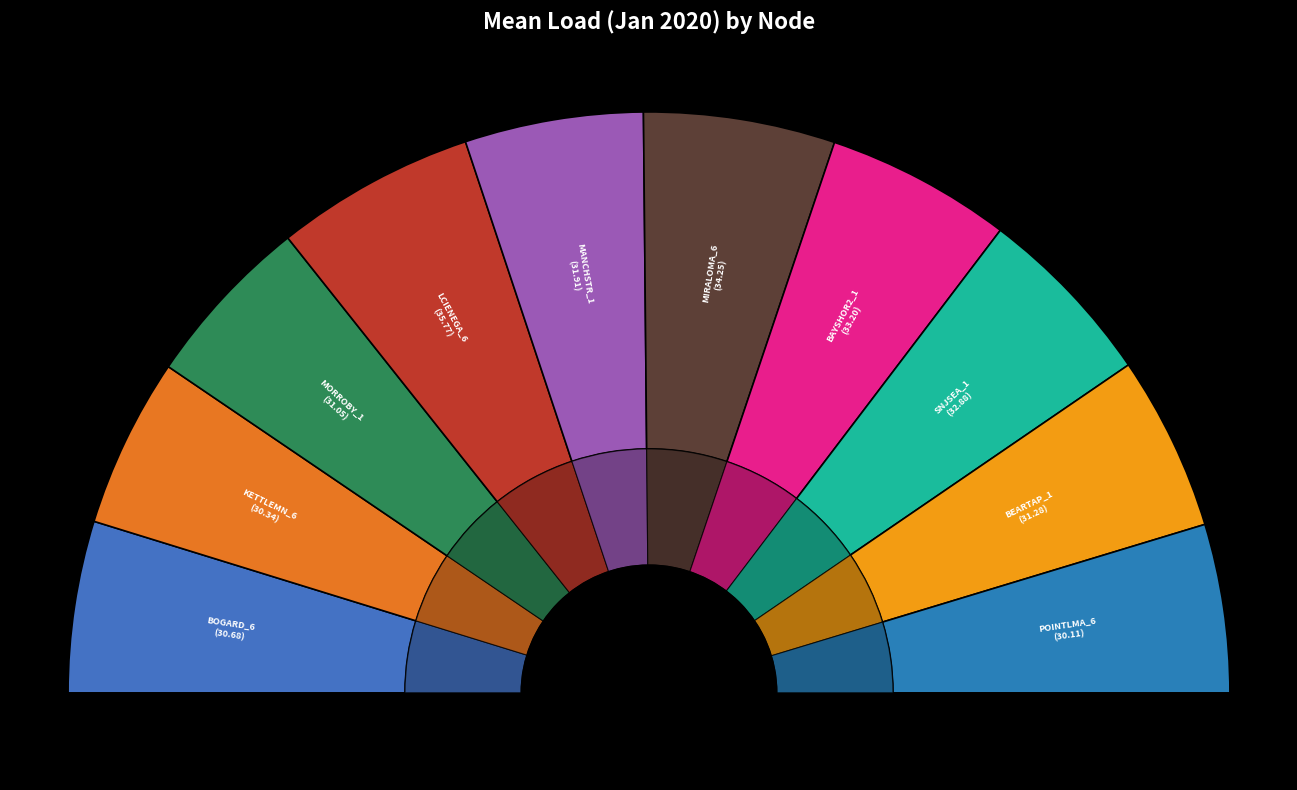

Is MORROBY_1_N001 the majority of the pie?

No